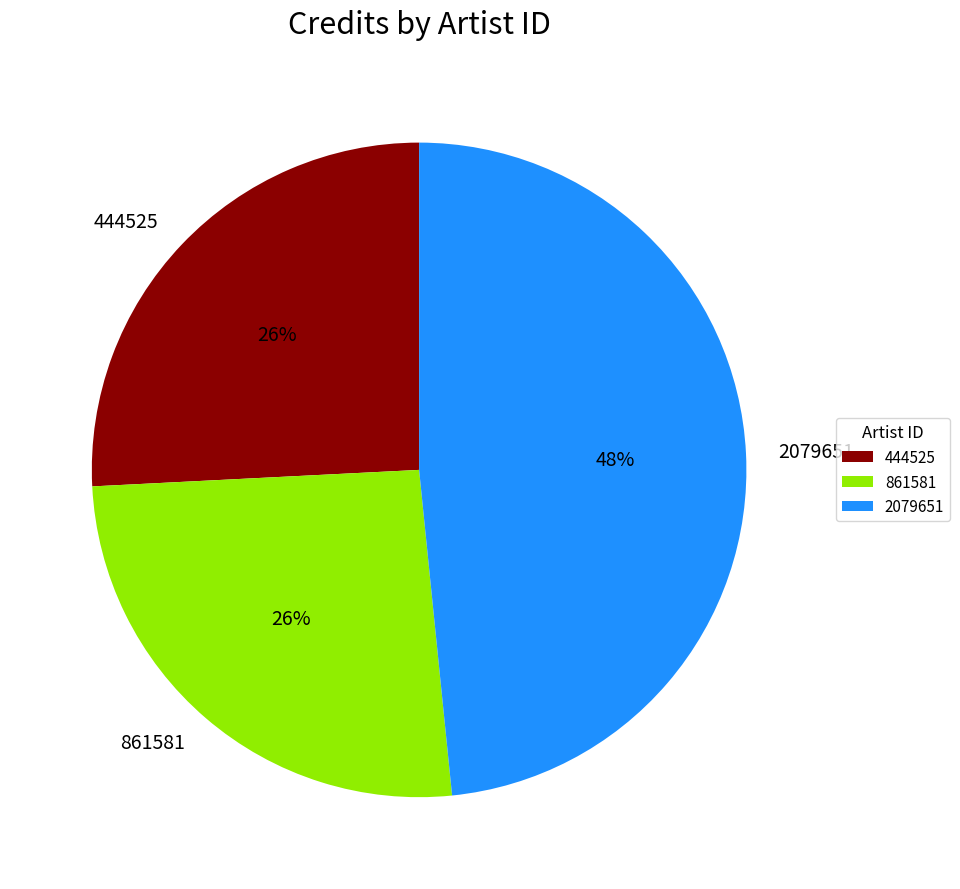

To the nearest percent, what is the average slice percentage?

33%